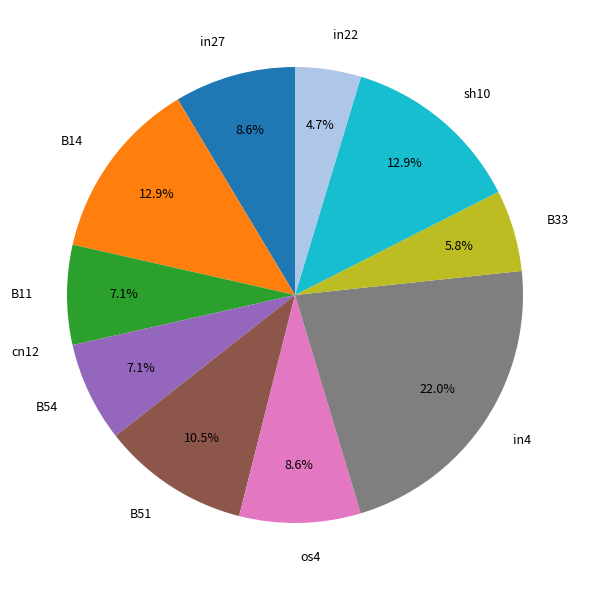

What percentage is the os4 slice, to the nearest percent?

9%